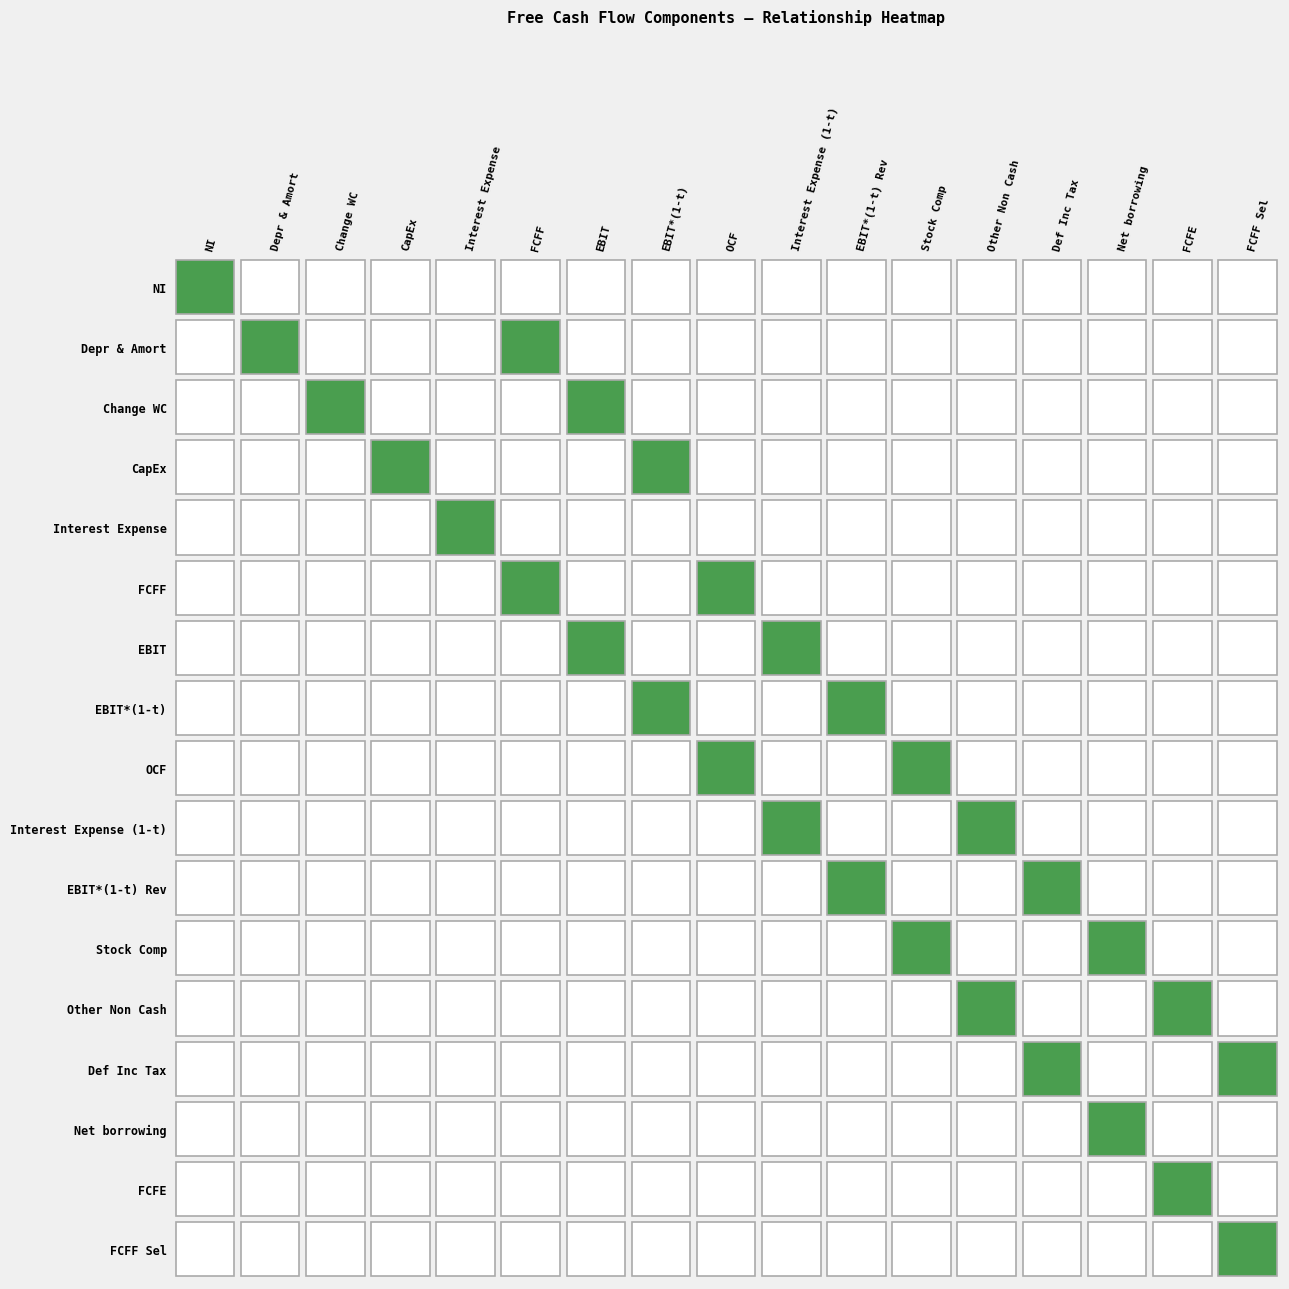

Where is OCF nearest to the value 0?

NI